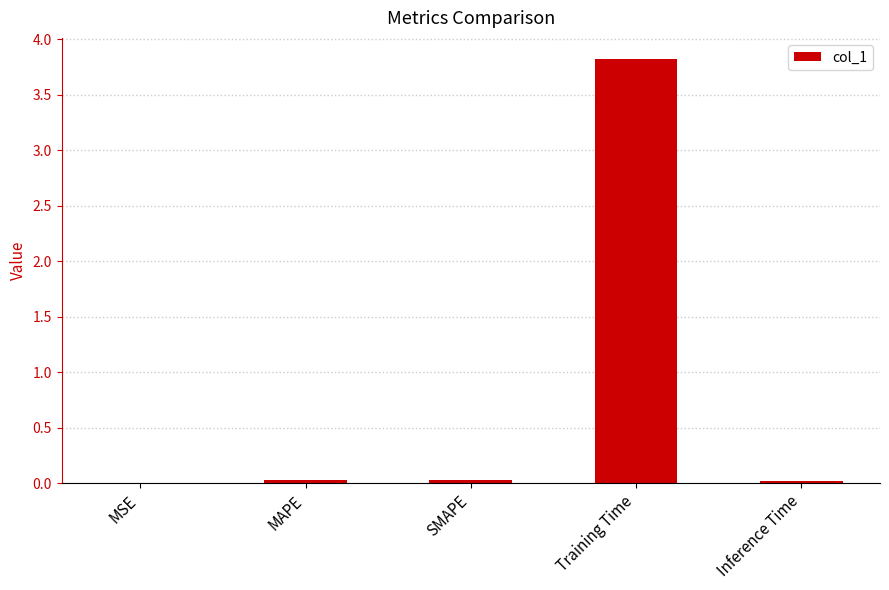

What is the sum of all values?

3.9